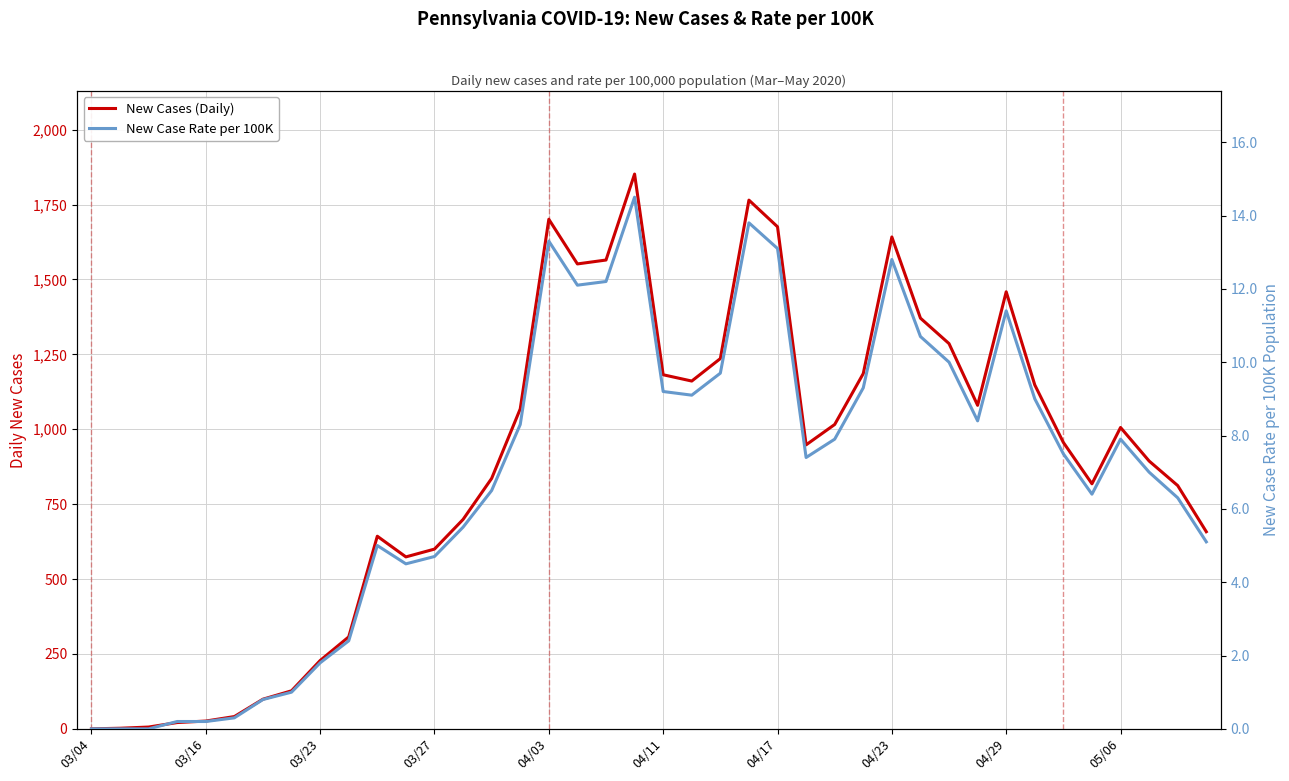

What is the spread (max minus min) of values at 21?

1151.9